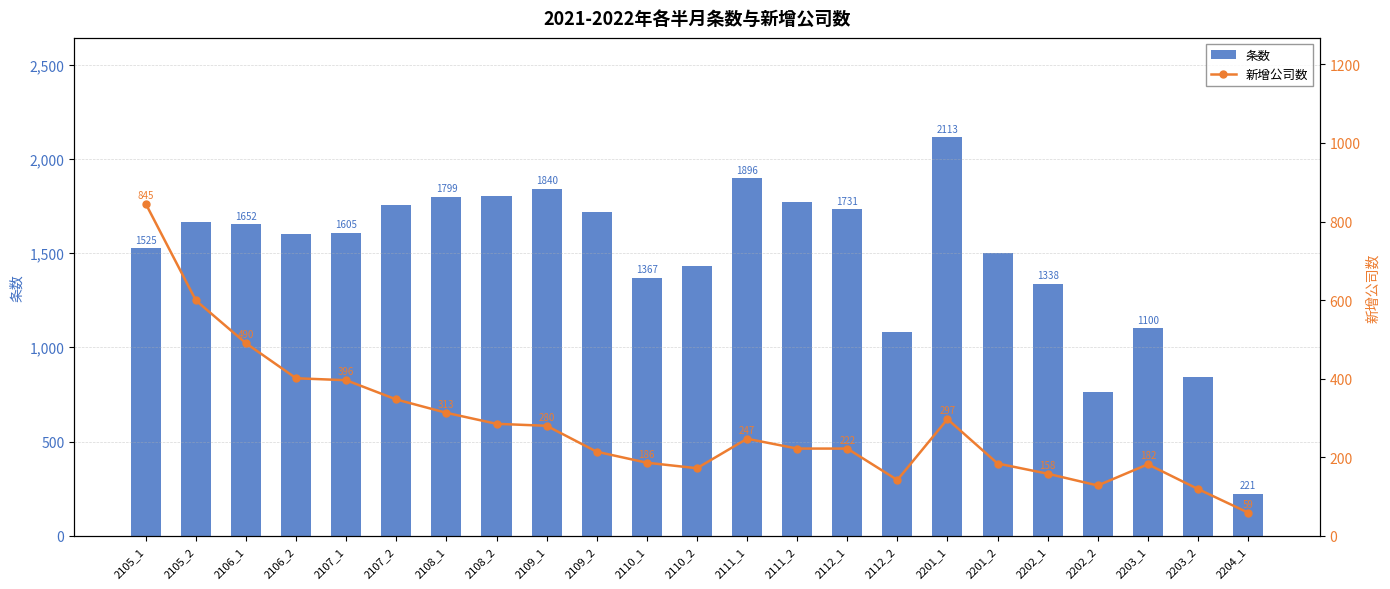

Reading left to right, what are all the values shown in this chart?

条数: 2105_1=1525	2105_2=1662	2106_1=1652	2106_2=1602	2107_1=1605	2107_2=1753	2108_1=1799	2108_2=1801	2109_1=1840	2109_2=1718	2110_1=1367	2110_2=1430	2111_1=1896	2111_2=1769	2112_1=1731	2112_2=1080	2201_1=2113	2201_2=1502	2202_1=1338	2202_2=763	2203_1=1100	2203_2=840	2204_1=221
新增公司数: 2105_1=845	2105_2=599	2106_1=490	2106_2=401	2107_1=396	2107_2=347	2108_1=313	2108_2=285	2109_1=280	2109_2=214	2110_1=186	2110_2=172	2111_1=247	2111_2=222	2112_1=222	2112_2=142	2201_1=297	2201_2=184	2202_1=158	2202_2=128	2203_1=182	2203_2=119	2204_1=59